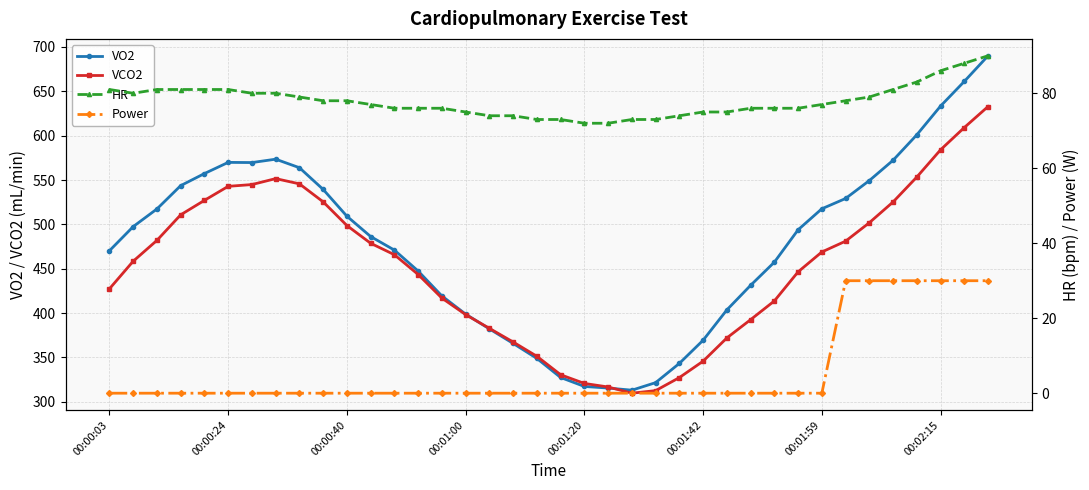

True or false: VO2 has more than 0 interior local peaks.

True